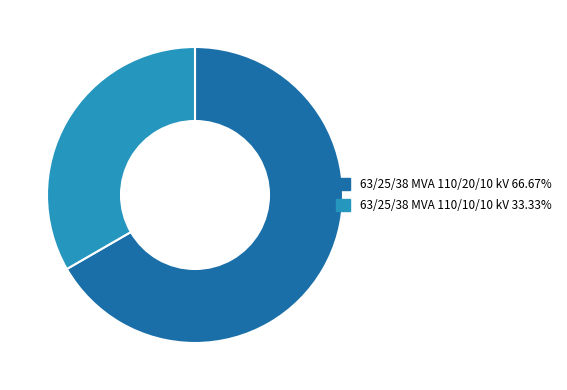

Which slice represents more than half of the pie?

63/25/38 MVA 110/20/10 kV